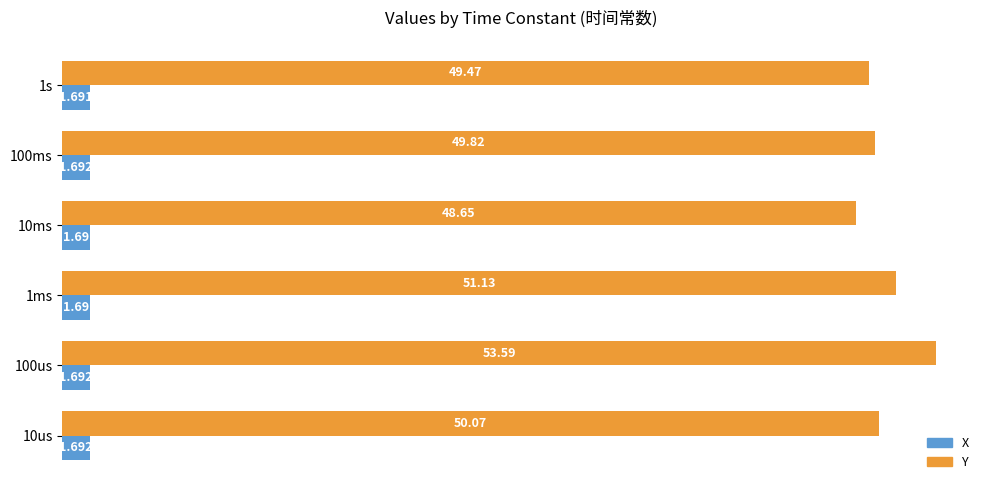

Which series changed the most between 10us and 100us?

Y